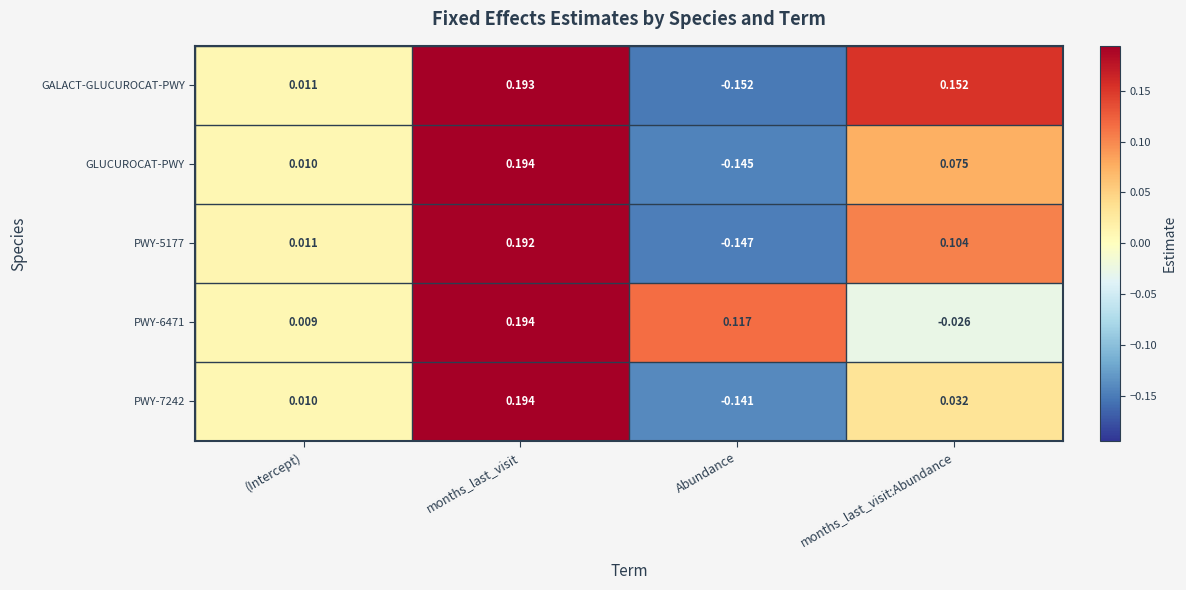

List the labels in order of GALACT-GLUCUROCAT-PWY value, smallest first.

Abundance, (Intercept), months_last_visit:Abundance, months_last_visit